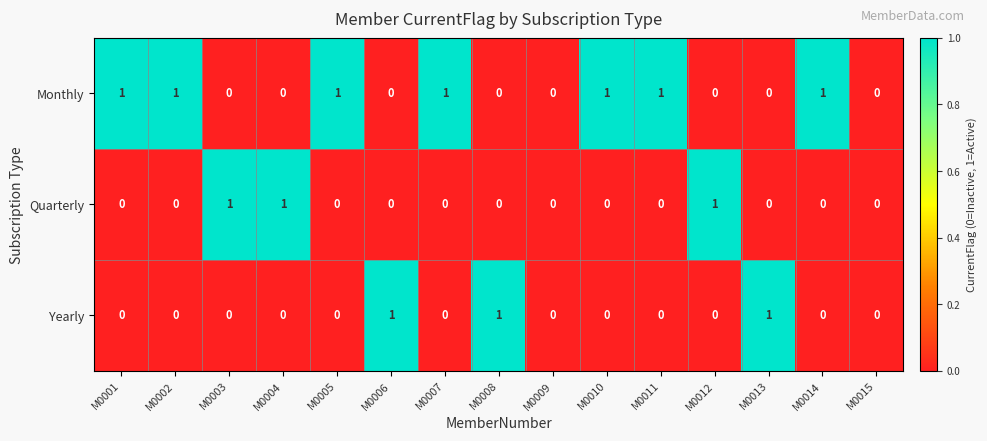

The value of Yearly at M0015 is 0. True or false?

True